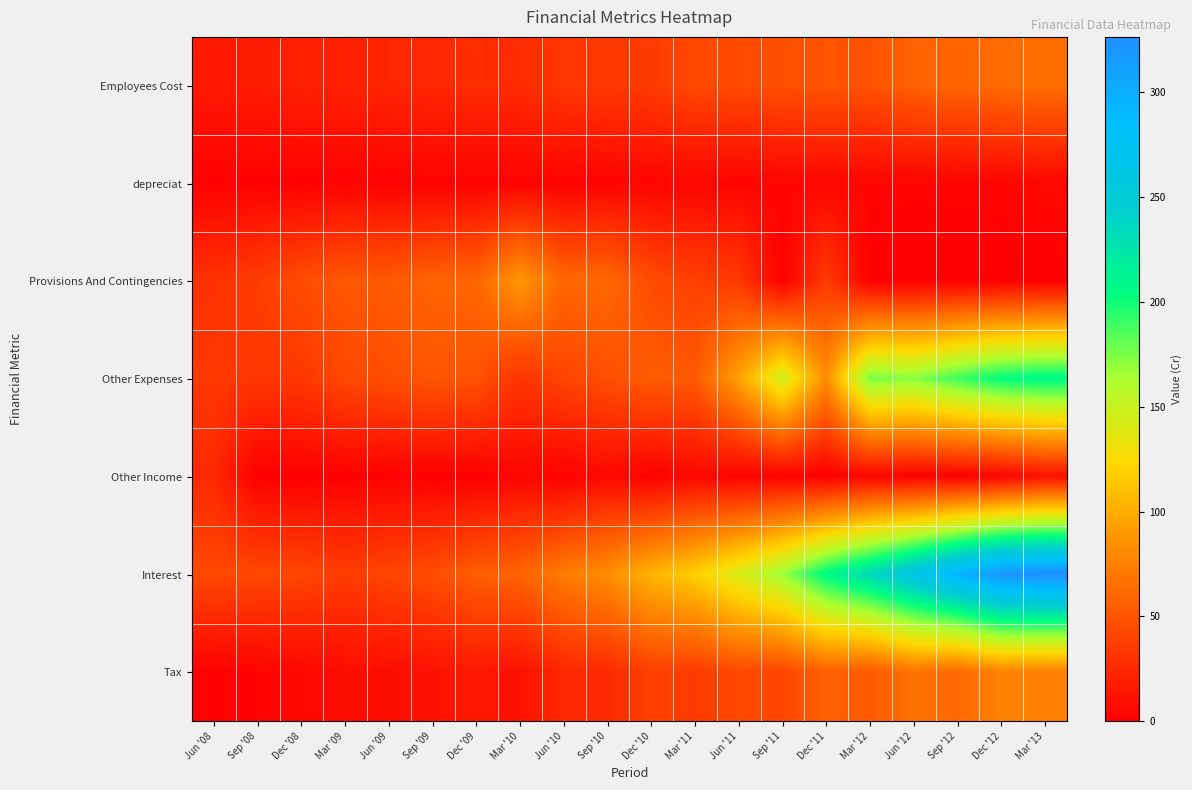

Rank the series at Mar '10 from lowest to highest value.

depreciat, Other Income, Tax, Employees Cost, Other Expenses, Interest, Provisions And Contingencies